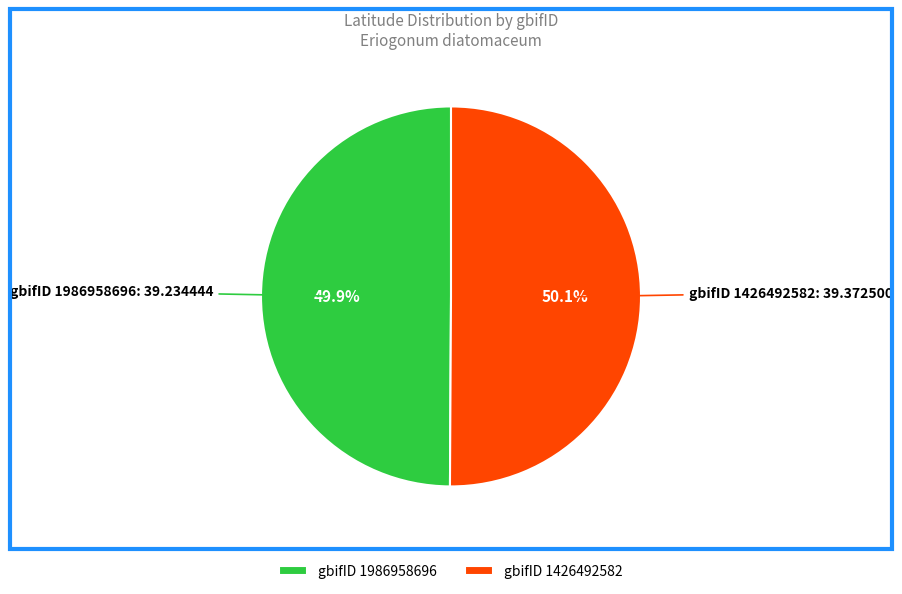

What percentage is NOT represented by gbifID 1426492582?

49.9%